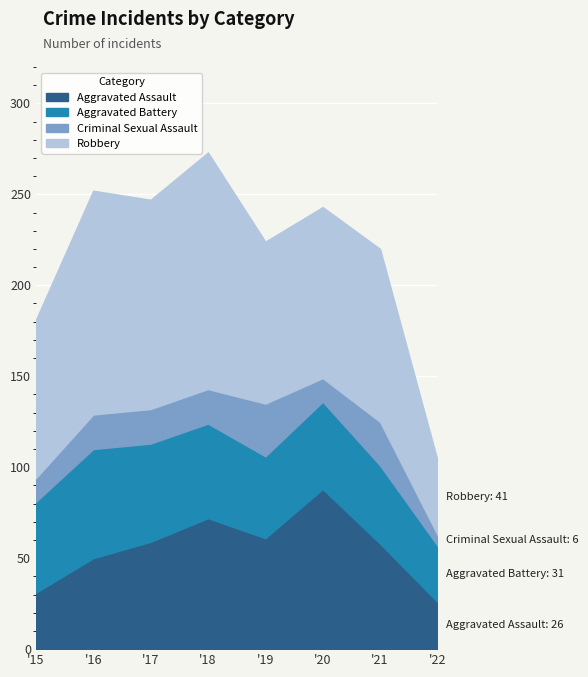

What is the sum of the Criminal Sexual Assault values at 2018 and 2016?

38